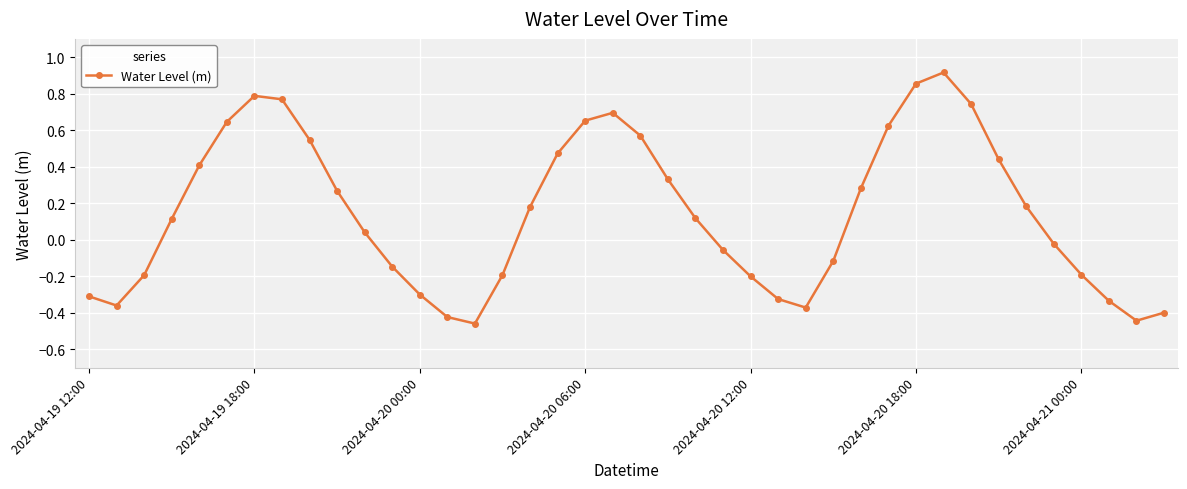

What is the difference between the maximum and minimum values?

1.4